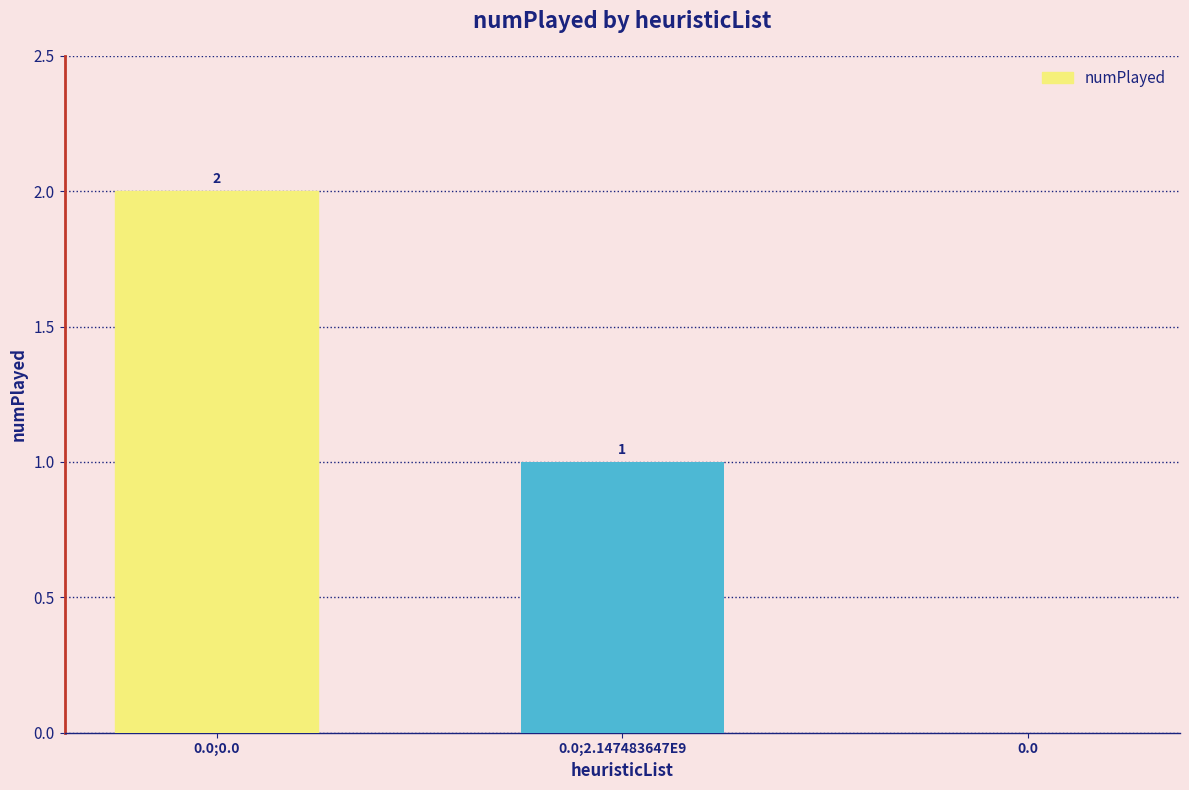

What is the difference between the values at 0.0;0.0 and 0.0;2.147483647E9?

1